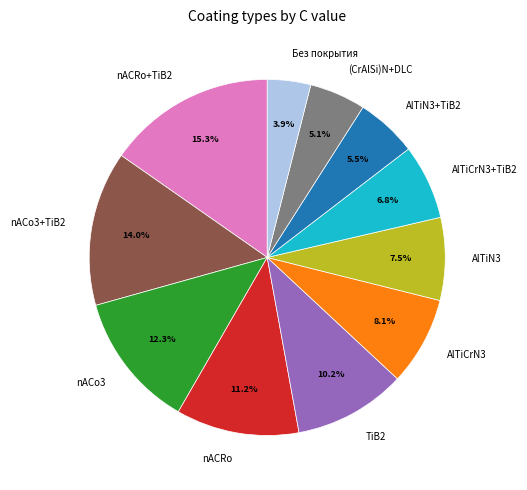

Is there a majority slice in this chart?

No